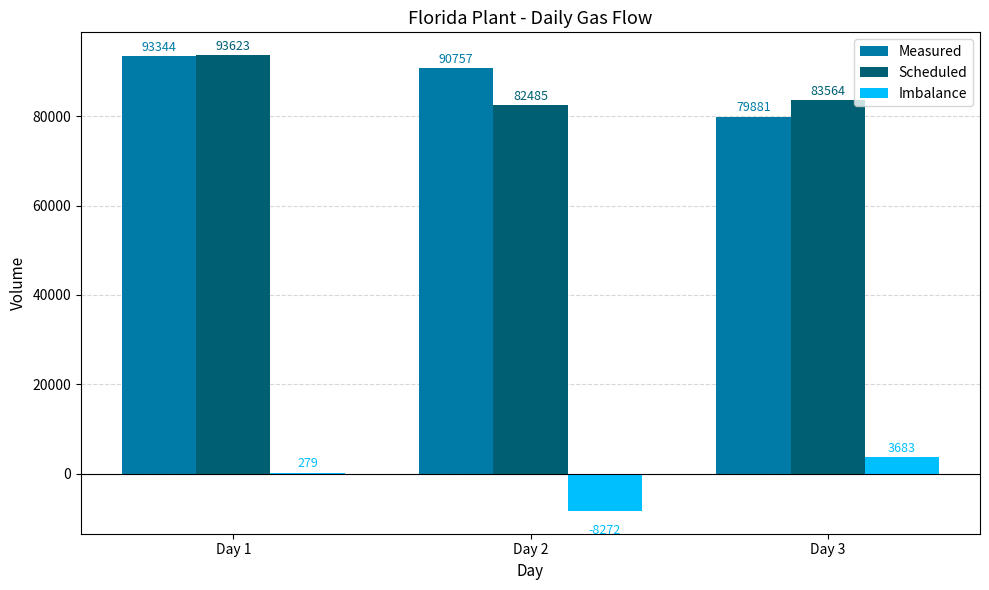

Reading left to right, extract all data points from this chart.

Measured: 93344	90757	79881
Scheduled: 93623	82485	83564
Imbalance: 279	-8272	3683